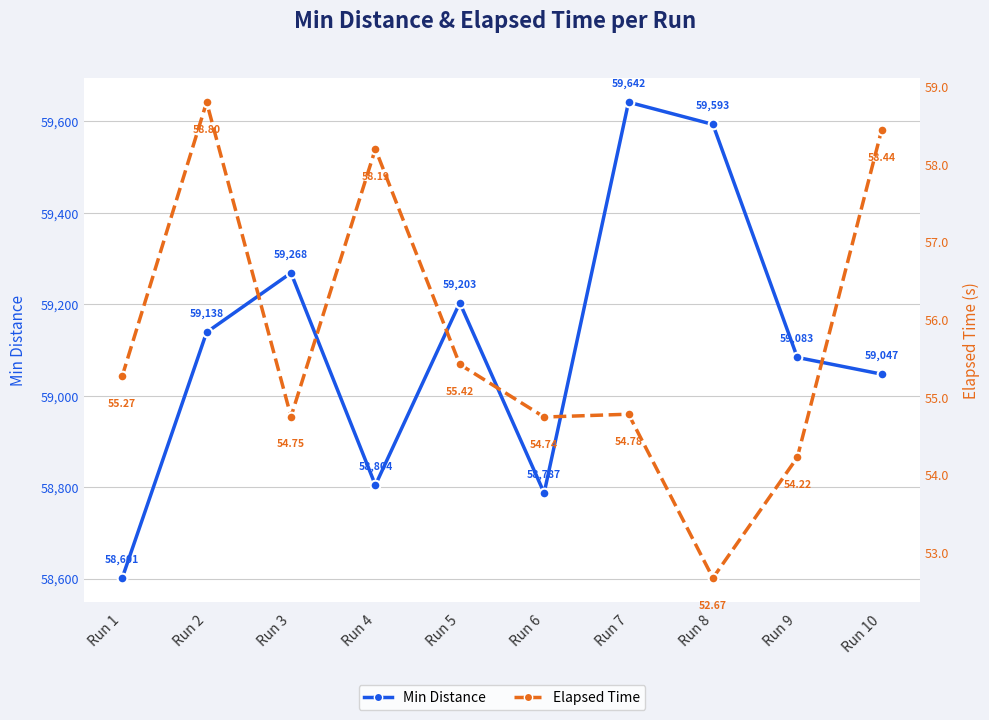

Reading right to left, transcribe all the data shown in this chart.

Min Distance: Run 10=59046.9	Run 9=59083.5	Run 8=59593.1	Run 7=59641.8	Run 6=58787.0	Run 5=59203.0	Run 4=58804.2	Run 3=59268.3	Run 2=59138.4	Run 1=58601.1
Elapsed Time: Run 10=58.4	Run 9=54.2	Run 8=52.7	Run 7=54.8	Run 6=54.7	Run 5=55.4	Run 4=58.2	Run 3=54.7	Run 2=58.8	Run 1=55.3